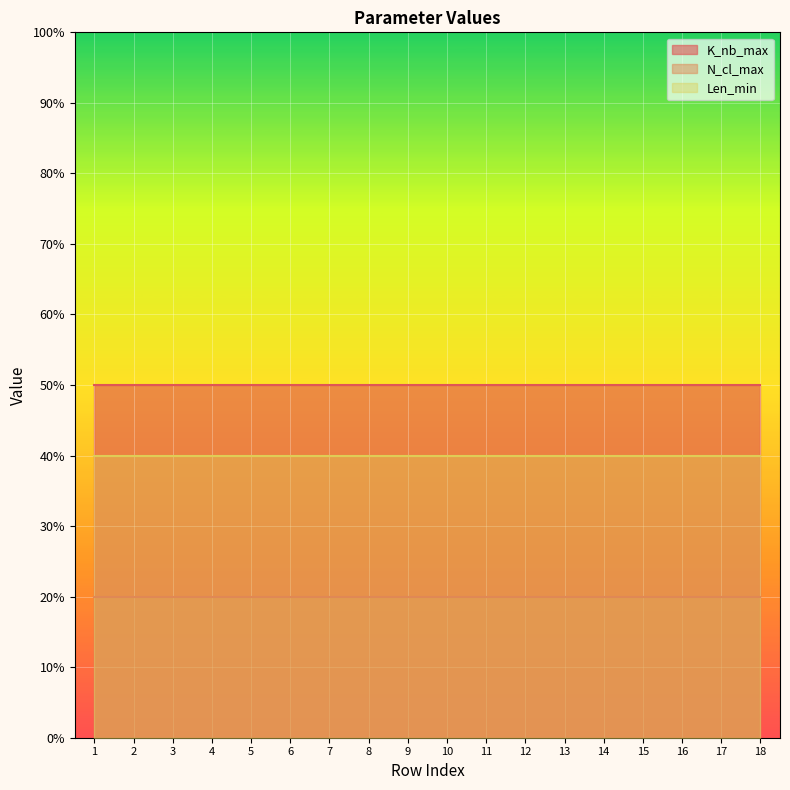

What are all the series names shown in the legend?

K_nb_max, N_cl_max, Len_min